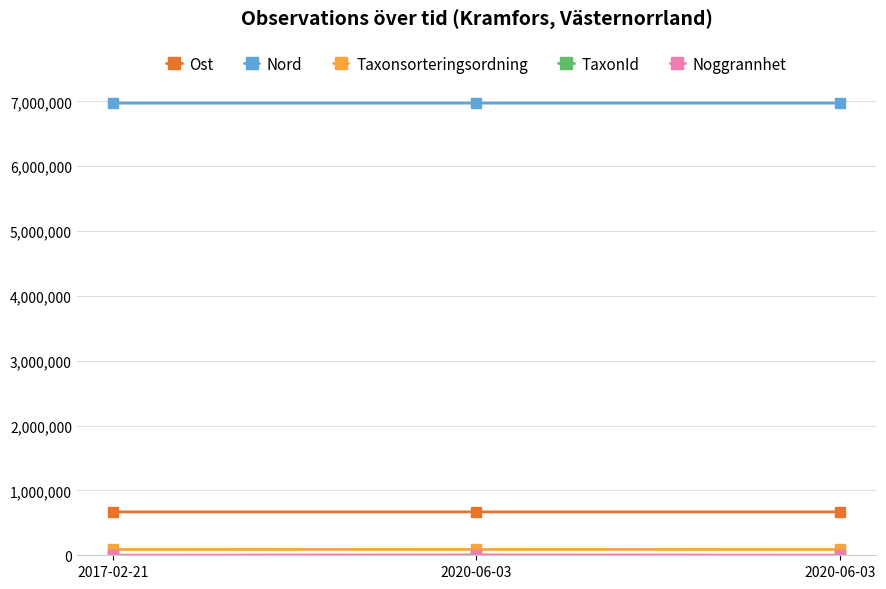

What is the label of the 2nd point from the right?

2020-06-03